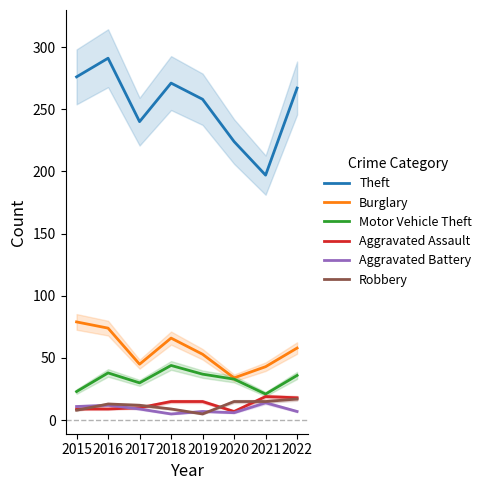

Reading right to left, transcribe all the data shown in this chart.

Theft: 2022=267	2021=197	2020=224	2019=258	2018=271	2017=240	2016=291	2015=276
Burglary: 2022=58	2021=43	2020=34	2019=53	2018=66	2017=45	2016=74	2015=79
Motor Vehicle Theft: 2022=36	2021=21	2020=33	2019=37	2018=44	2017=30	2016=38	2015=23
Aggravated Assault: 2022=18	2021=19	2020=7	2019=15	2018=15	2017=10	2016=9	2015=9
Aggravated Battery: 2022=7	2021=14	2020=6	2019=7	2018=5	2017=9	2016=12	2015=11
Robbery: 2022=17	2021=15	2020=15	2019=5	2018=9	2017=12	2016=13	2015=8